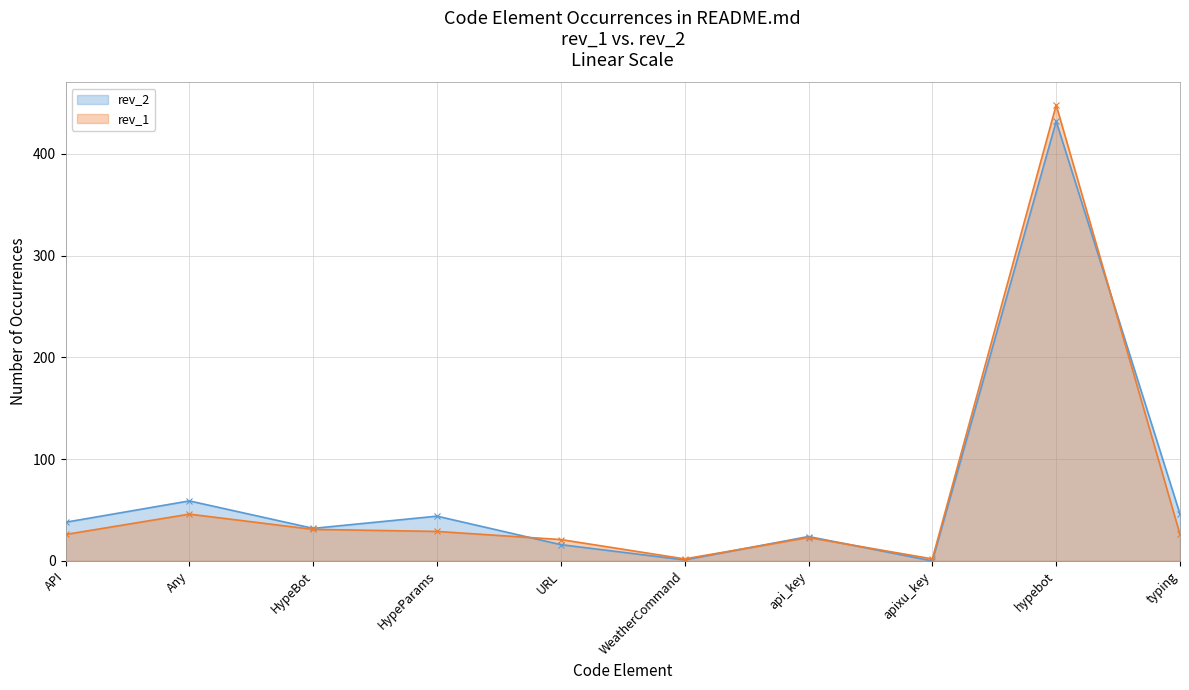

Which series changed the most between Any and hypebot?

rev_1